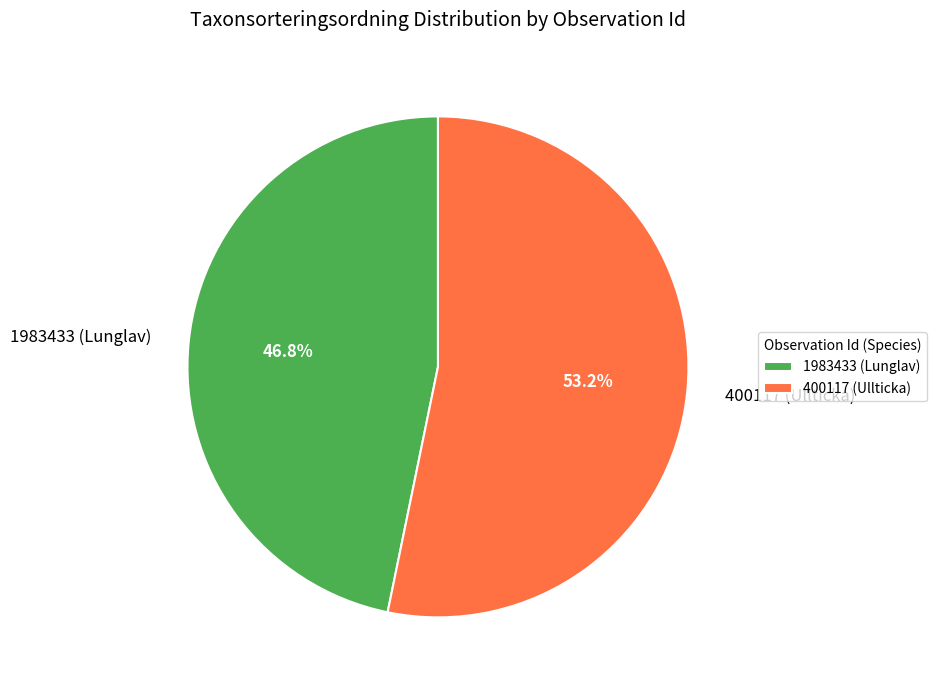

What percentage is NOT represented by 1983433 (Lunglav)?

53.2%